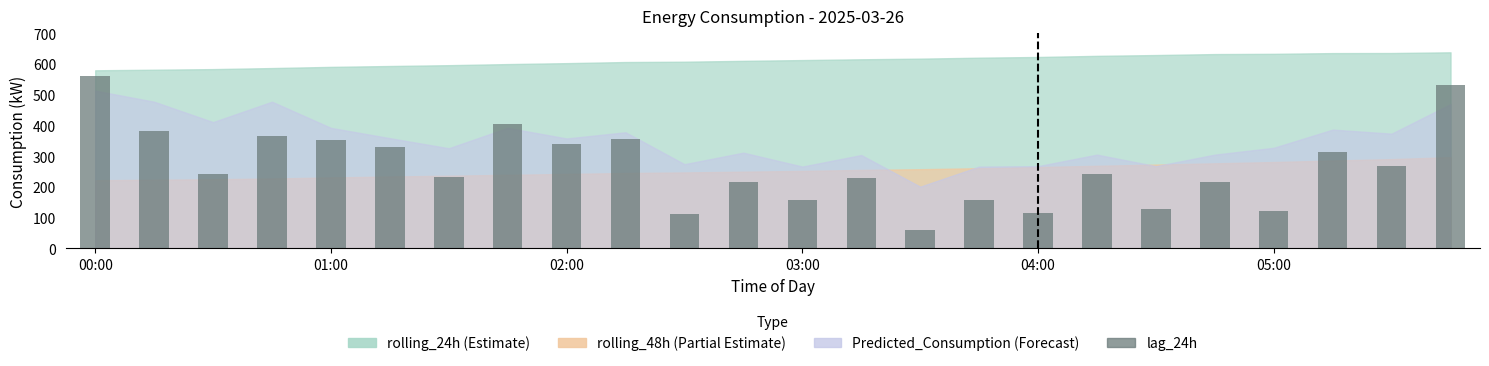

How many bars are there in total?

24